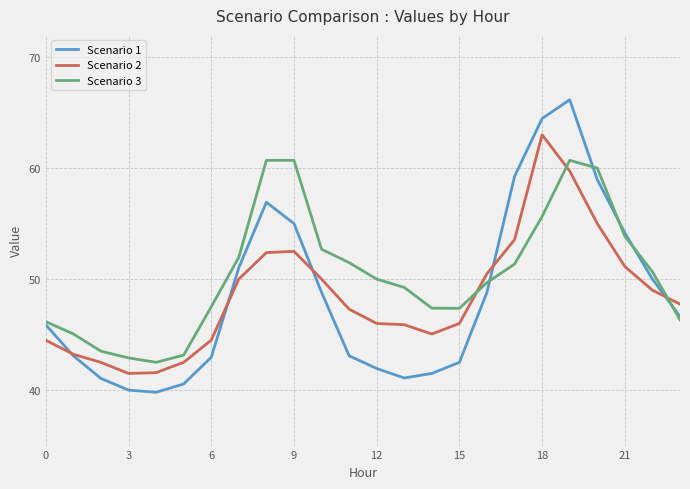

In Scenario 2, how many points are lower than both neighbors (excluding endpoints)?

2